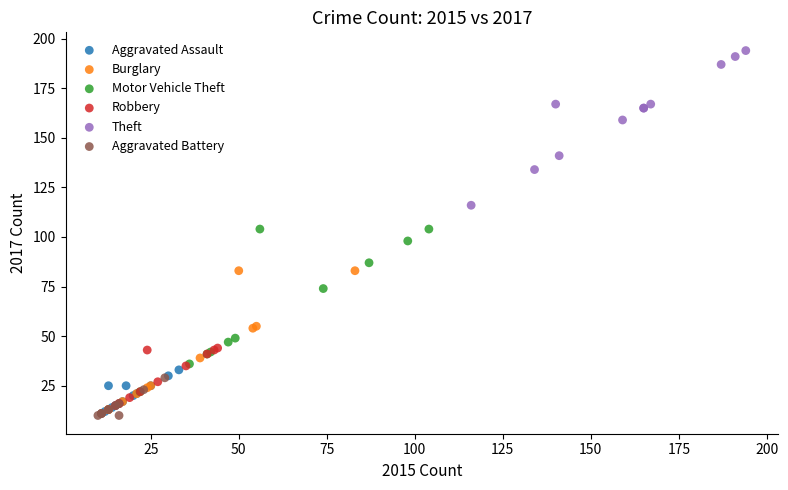

What are all the series names shown in the legend?

Aggravated Assault, Burglary, Motor Vehicle Theft, Robbery, Theft, Aggravated Battery